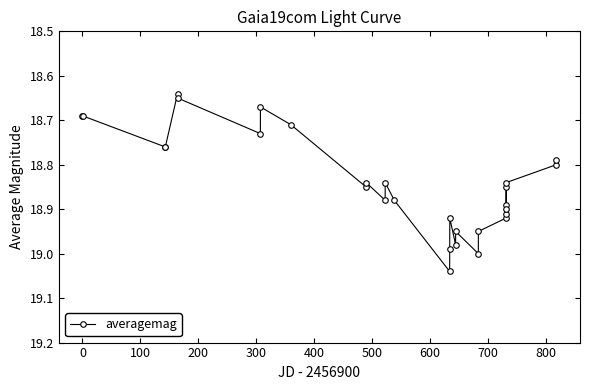

How many lines are shown in the chart?

1